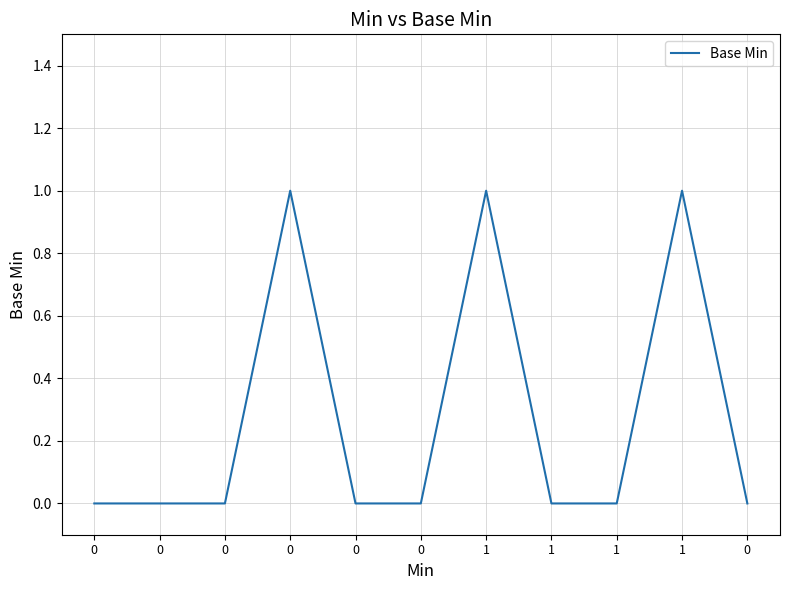

Which has a higher value, 1 or 0?

1